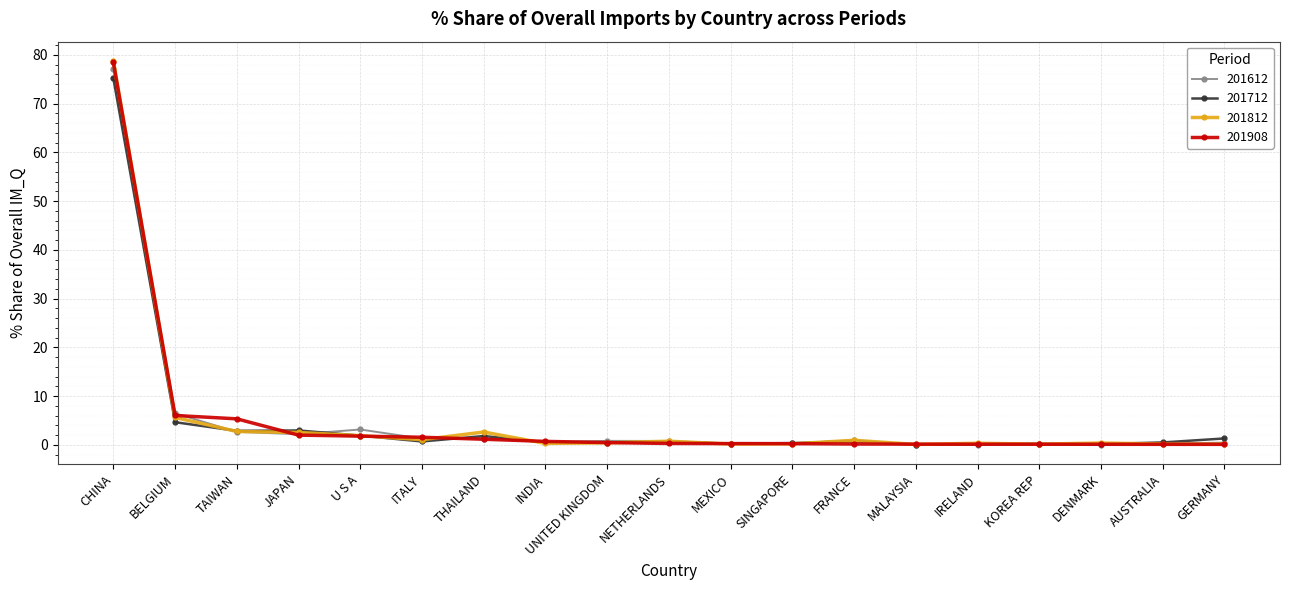

How many data points does each series have?

19